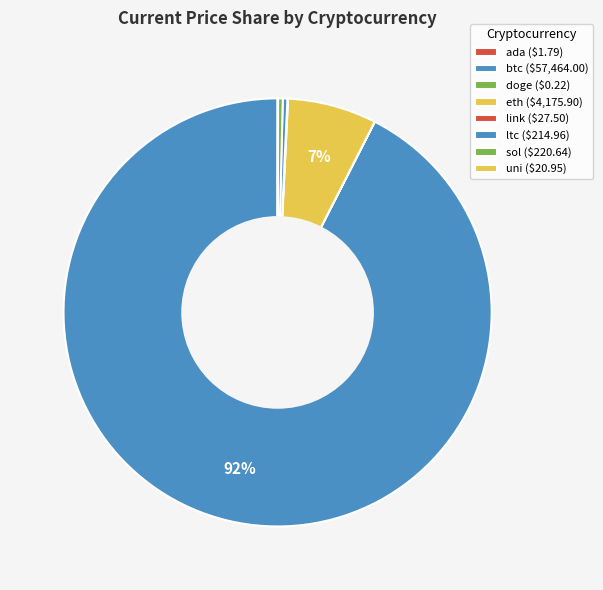

Rank the categories by value from lowest to highest.

doge, ada, uni, link, ltc, sol, eth, btc